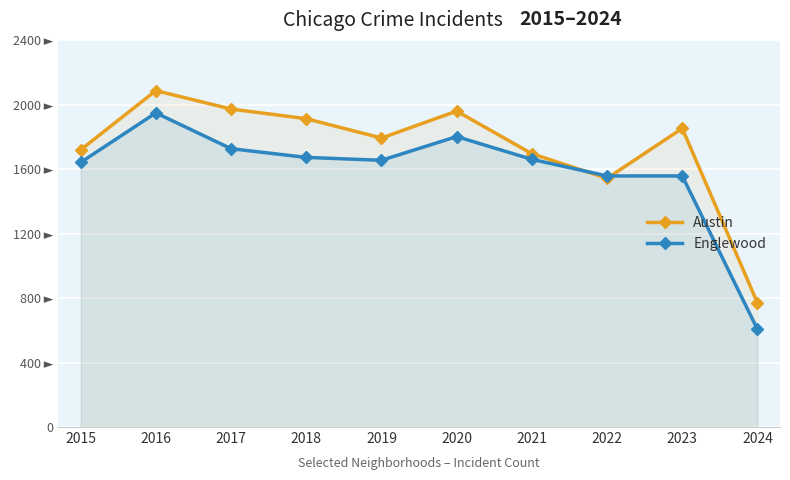

What is the average value of the Austin series?

1730